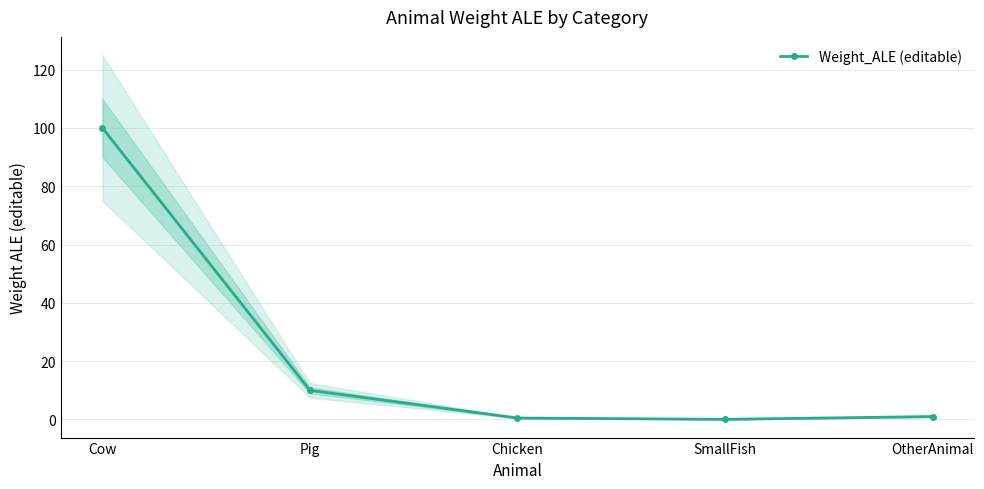

Is this an area chart (filled region under the line)?

No